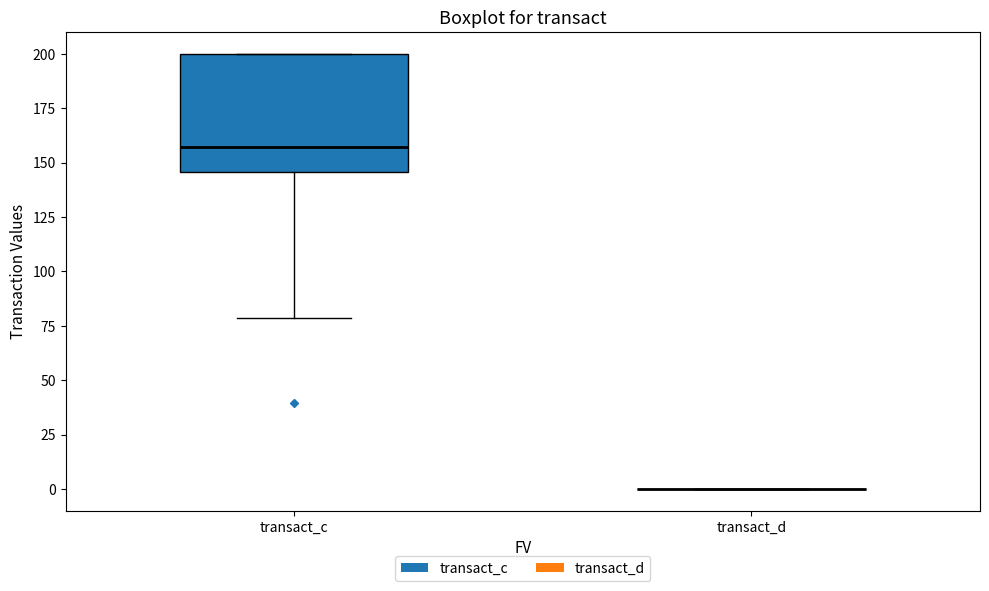

Reading left to right, read every box against the y-axis: the position of its median line, the range the box covers, and the ends of its whiskers. The values are not printed on the chart, so give them approximately, as read against the axis.

transact_c: median 155, box 145 to 200, whiskers 80 to 200
transact_d: box collapsed to a line at 0, whiskers 0 to 0